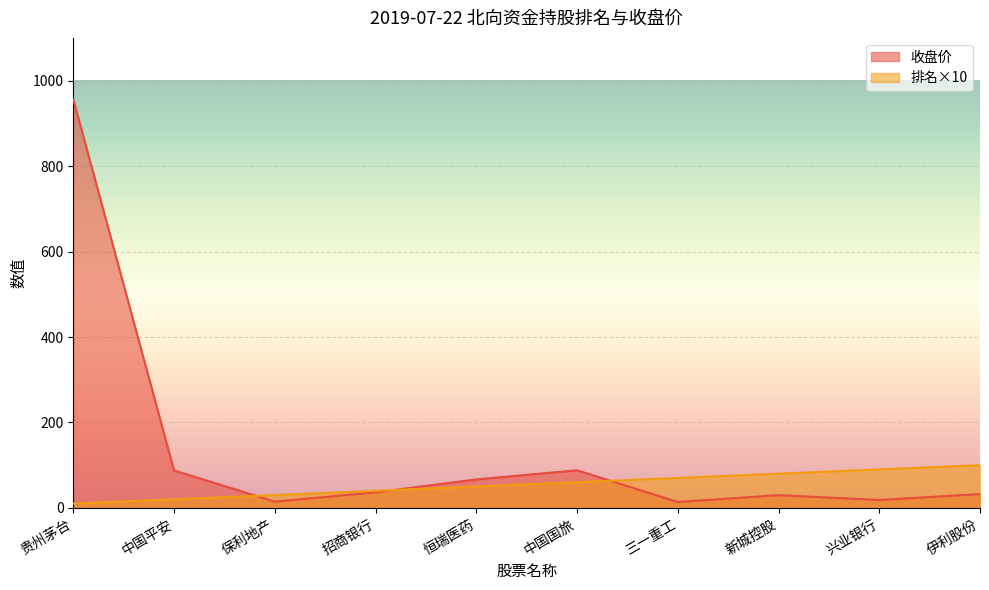

What is the difference between the 收盘价 values at 三一重工 and 新城控股?

16.0